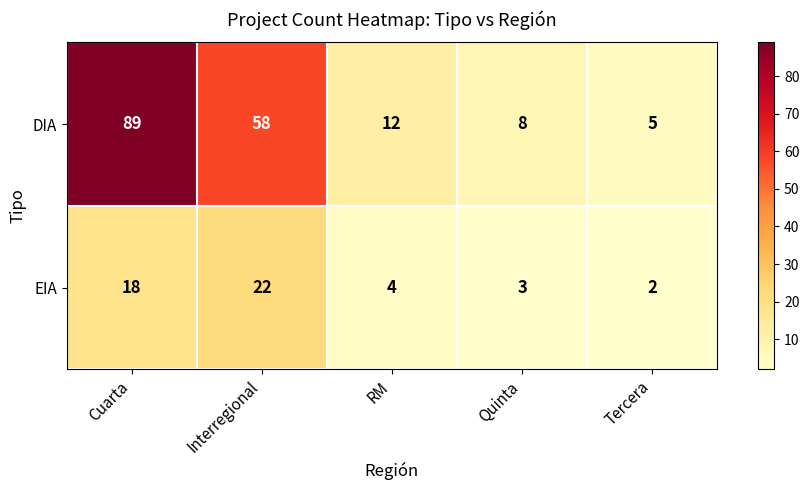

Count the number of categories in the chart.

5